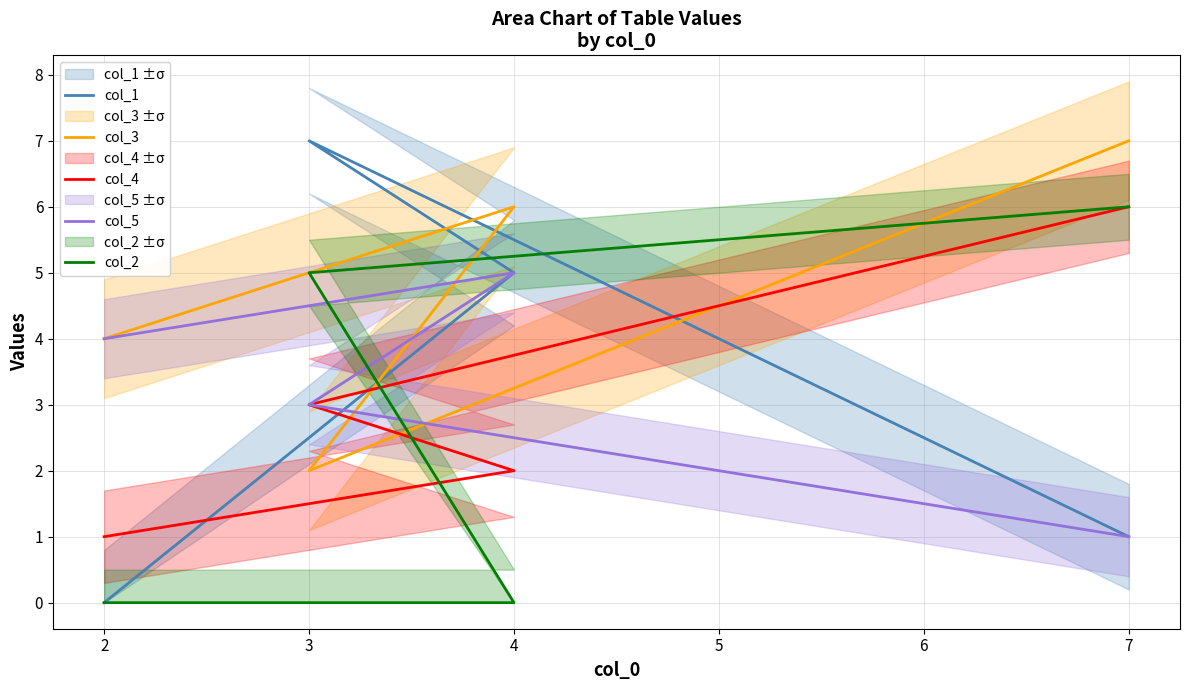

Count the col_4 values in the range 2 to 6.

3